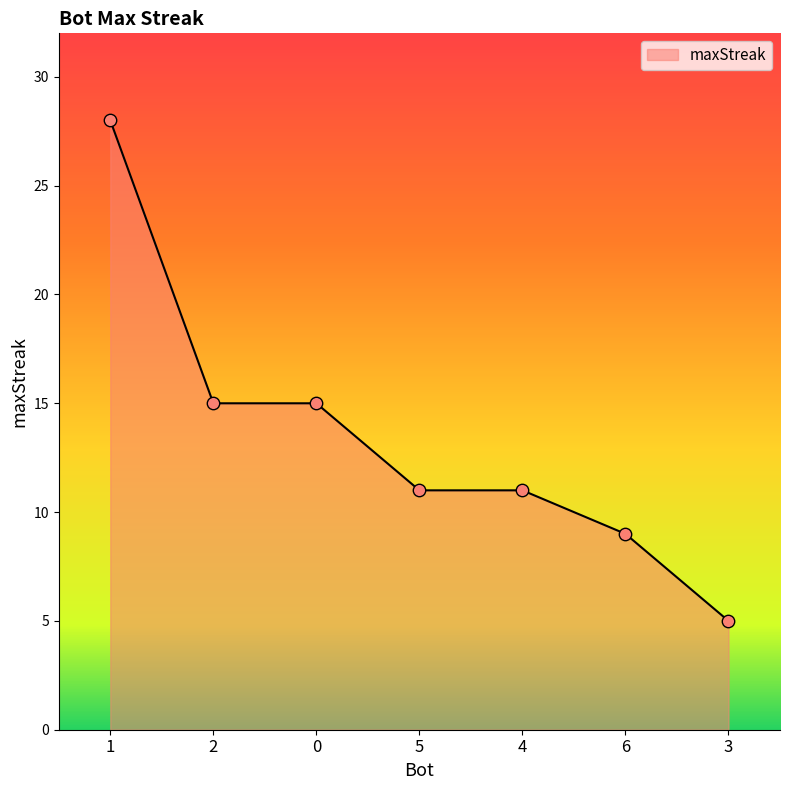

Approximately how many times larger is the value at 3 compared to 4?

0.5